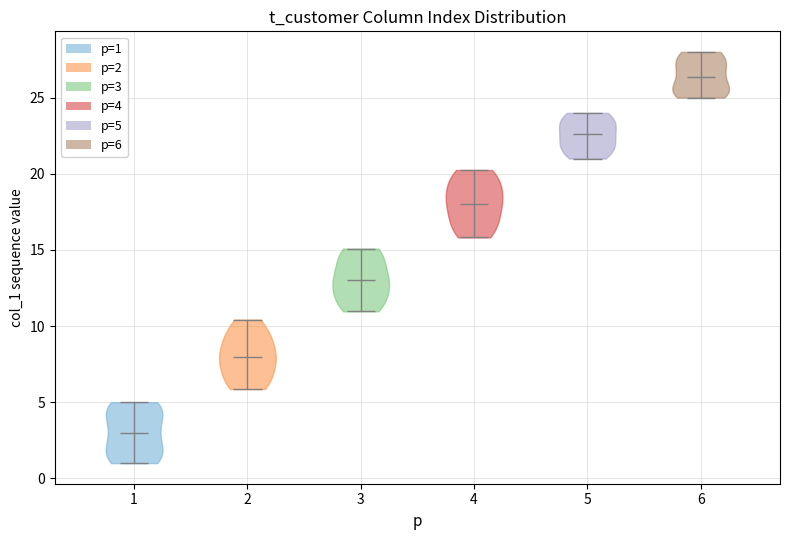

Reading left to right, read every violin against the y-axis: where its median line is, and the lowest and highest points it reaches. The values are not printed on the chart, so give them approximately, as read against the axis.

1: median line 3.0, lowest point 1.0, highest point 5.0
2: median line 8.0, lowest point 6.0, highest point 10.5
3: median line 13.0, lowest point 11.0, highest point 15.0
4: median line 18.0, lowest point 16.0, highest point 20.0
5: median line 22.5, lowest point 21.0, highest point 24.0
6: median line 26.5, lowest point 25.0, highest point 28.0